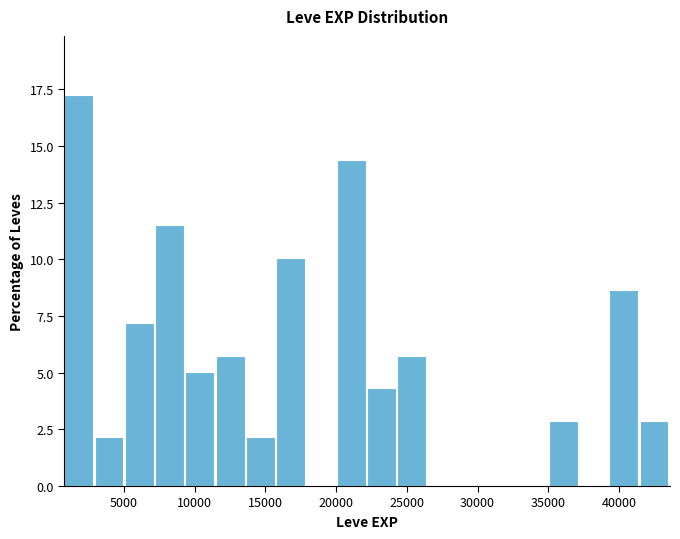

Reading left to right, list every bar in this chart as the range it spans on the x-axis followed by its height. Neither the bar edges nor the heights are printed on the chart, so give them approximately, as read against the axes.

1000 to 3000: 17.5
3000 to 5000: 2.0
5000 to 7000: 7.0
7000 to 9500: 11.5
9500 to 11500: 5.0
11500 to 13500: 6.0
13500 to 16000: 2.0
16000 to 18000: 10.0
18000 to 20000: 0
20000 to 22000: 14.5
22000 to 24500: 4.5
24500 to 26500: 6.0
26500 to 28500: 0
28500 to 31000: 0
31000 to 33000: 0
33000 to 35000: 0
35000 to 37000: 3.0
37000 to 39500: 0
39500 to 41500: 8.5
41500 to 43500: 3.0